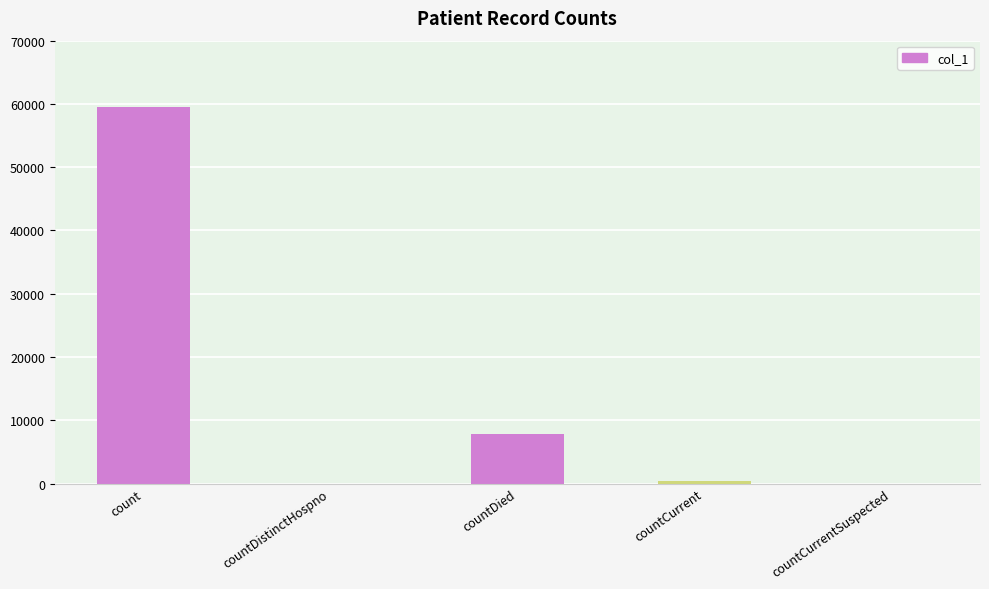

How many series are shown in this chart?

1